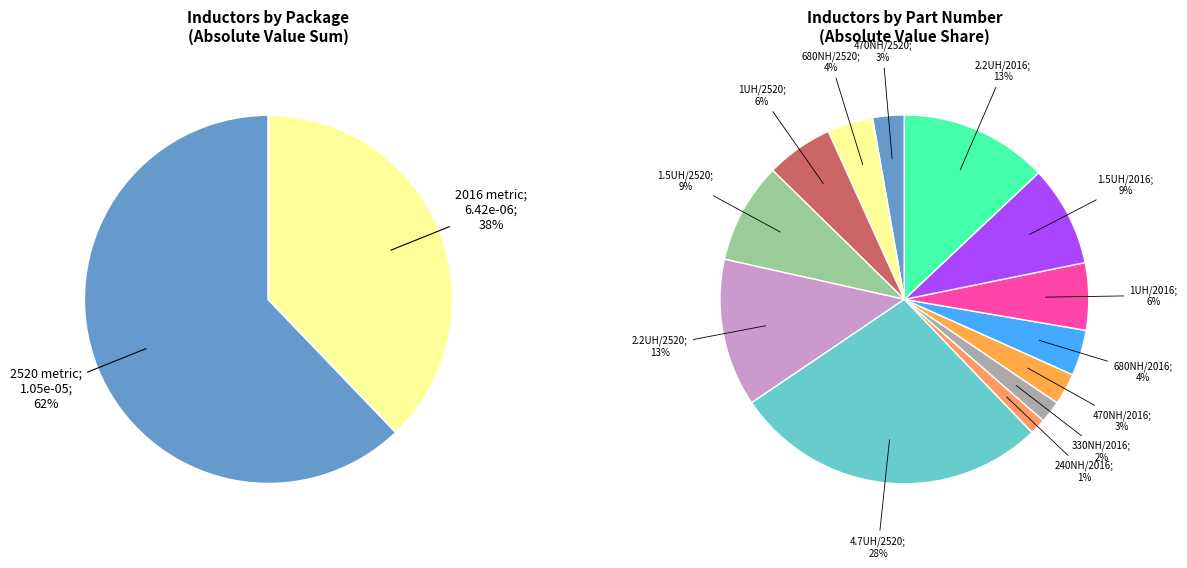

Does 470NH/2016 account for over 50% of the chart?

No